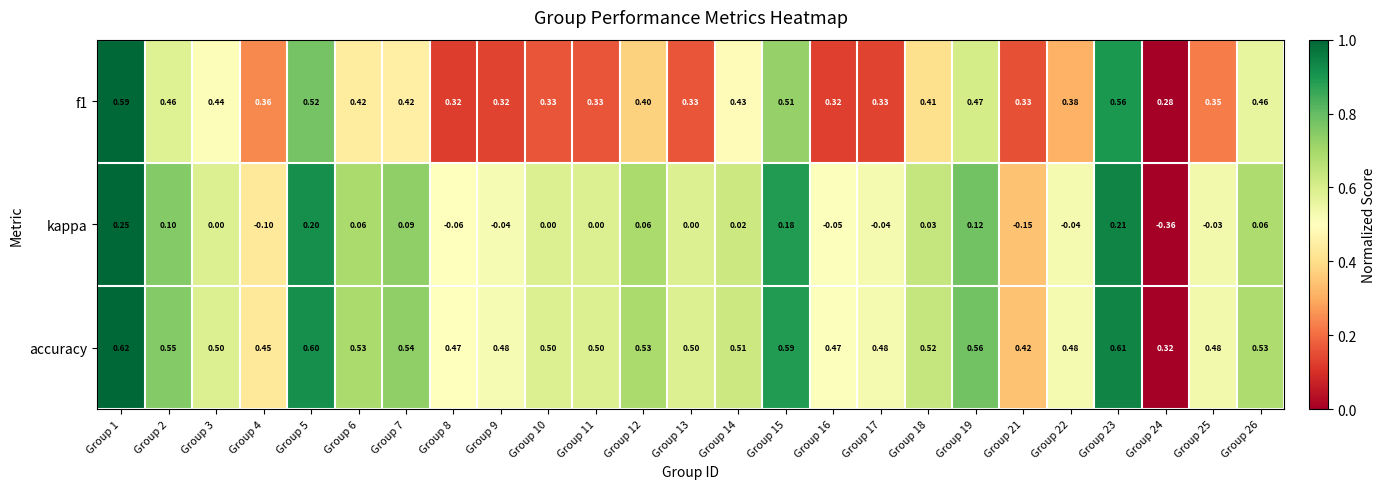

Which series has the widest spread of values?

kappa